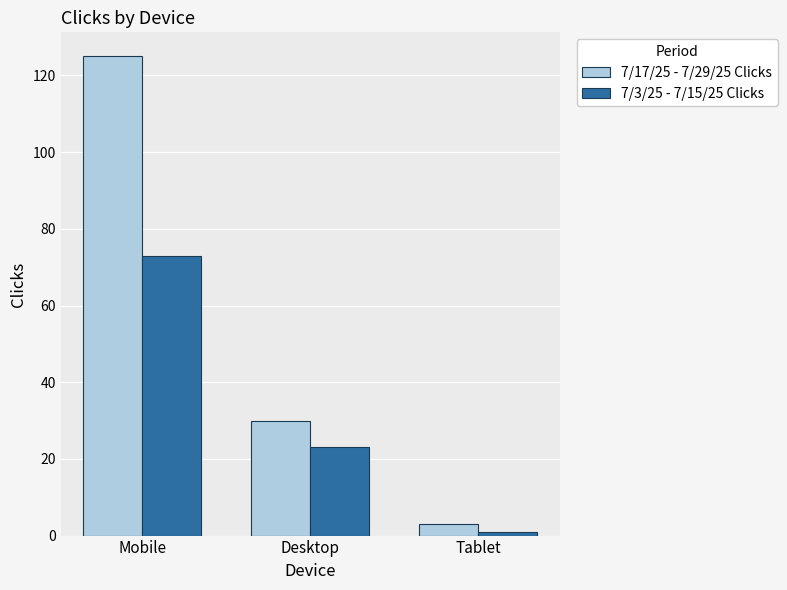

At which category is the sum across all series the highest?

Mobile